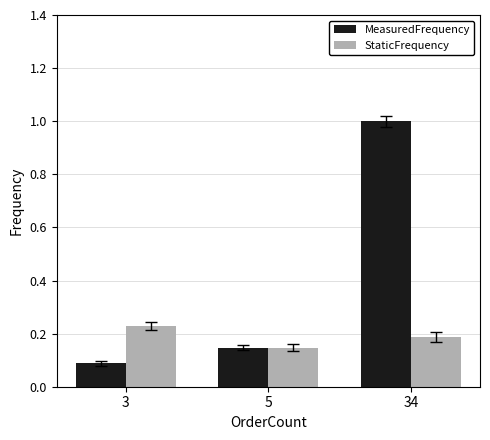

At which label is MeasuredFrequency closest to 0?

3